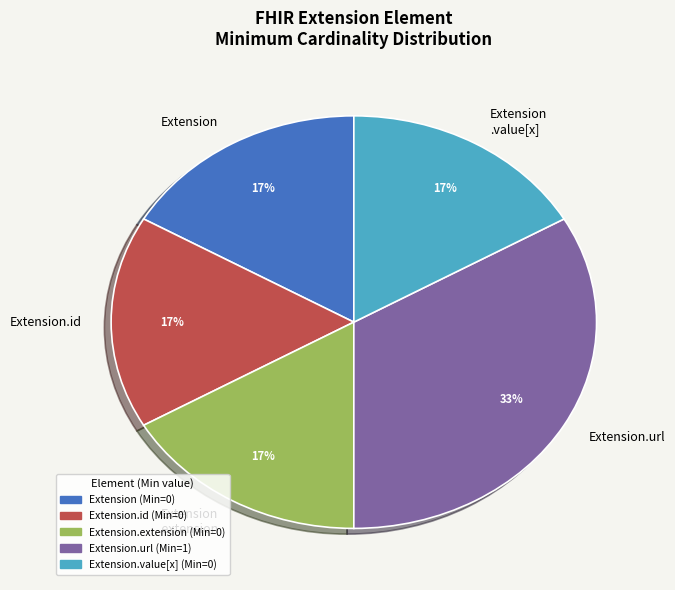

To the nearest percent, what is the average slice percentage?

20%